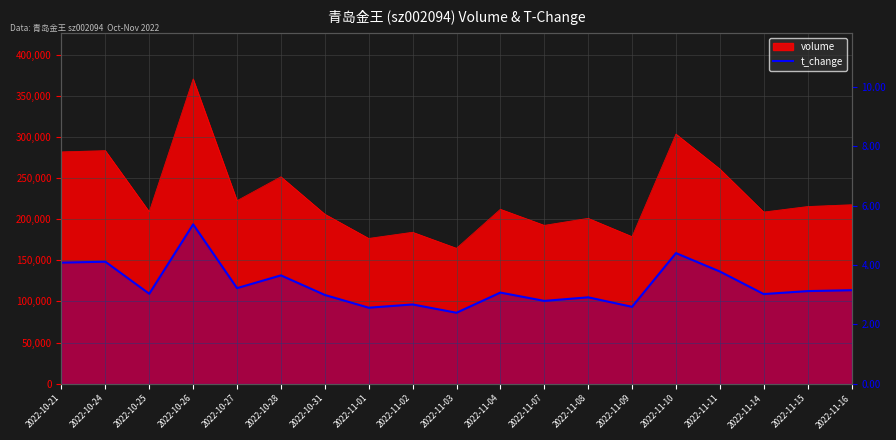

The value at 2022-11-15 is 5.6. True or false?

False